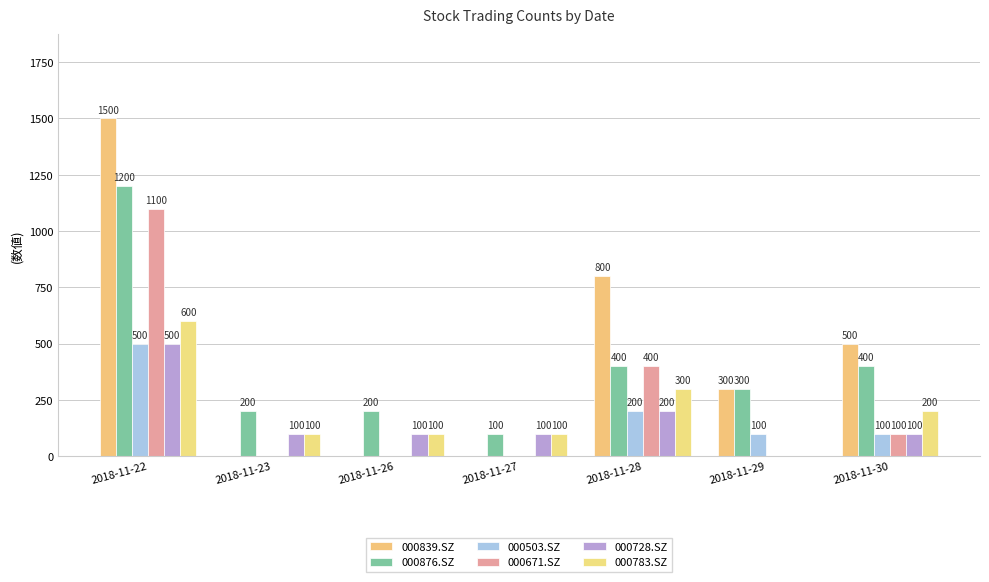

The 000728.SZ series shows 107 at 2018-11-28. True or false?

False